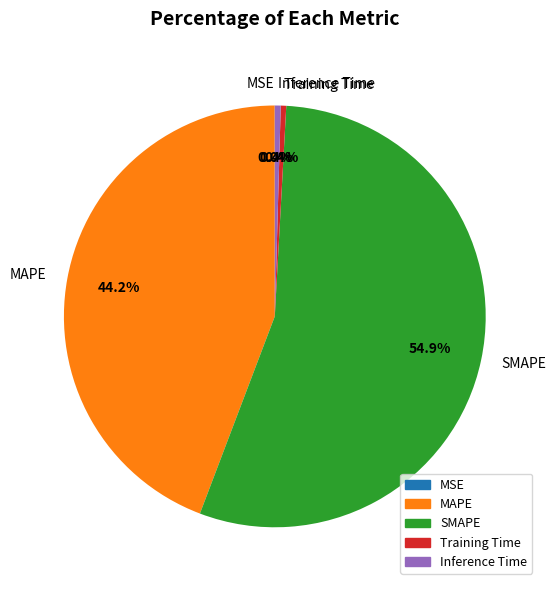

To the nearest percent, what percentage of the pie is SMAPE?

55%